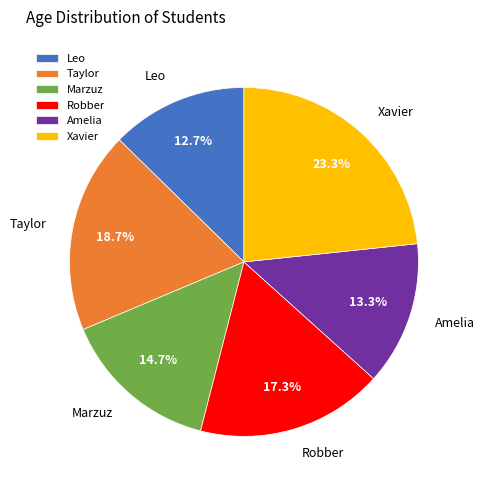

What percentage is the Marzuz slice, to the nearest percent?

15%